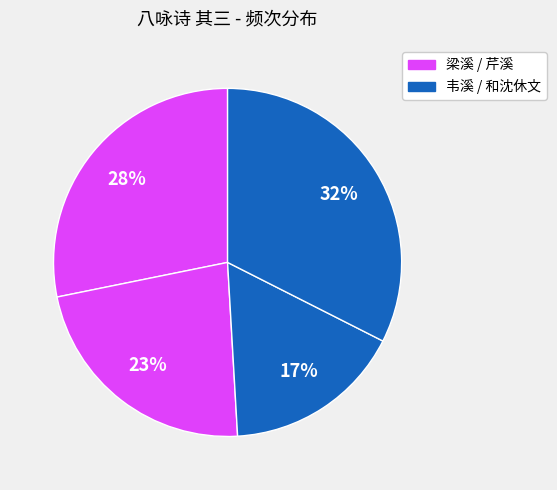

How many slices are in this pie chart?

4